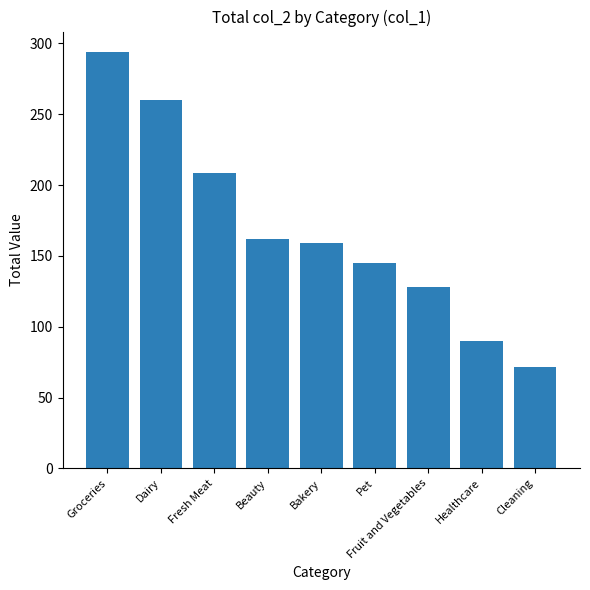

What is the label of the 7th bar from the right?

Fresh Meat